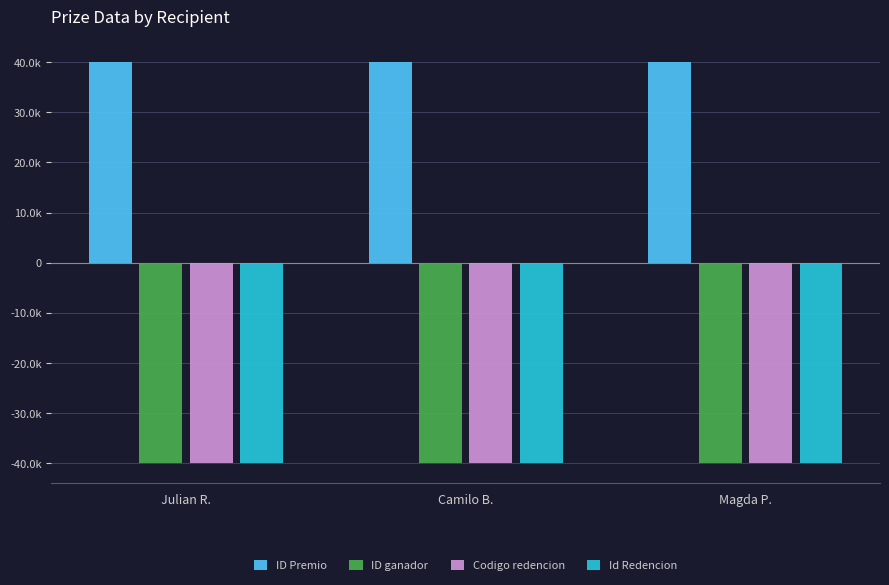

Reading left to right, what are all the values shown in this chart?

ID Premio: Julian R.=40000.0	Camilo B.=40000.0	Magda P.=40000.0
ID ganador: Julian R.=-40000.0	Camilo B.=-40000.0	Magda P.=-40000.0
Codigo redencion: Julian R.=-39998.7	Camilo B.=-39999.4	Magda P.=-39999.4
Id Redencion: Julian R.=-40000.0	Camilo B.=-40000.0	Magda P.=-40000.0